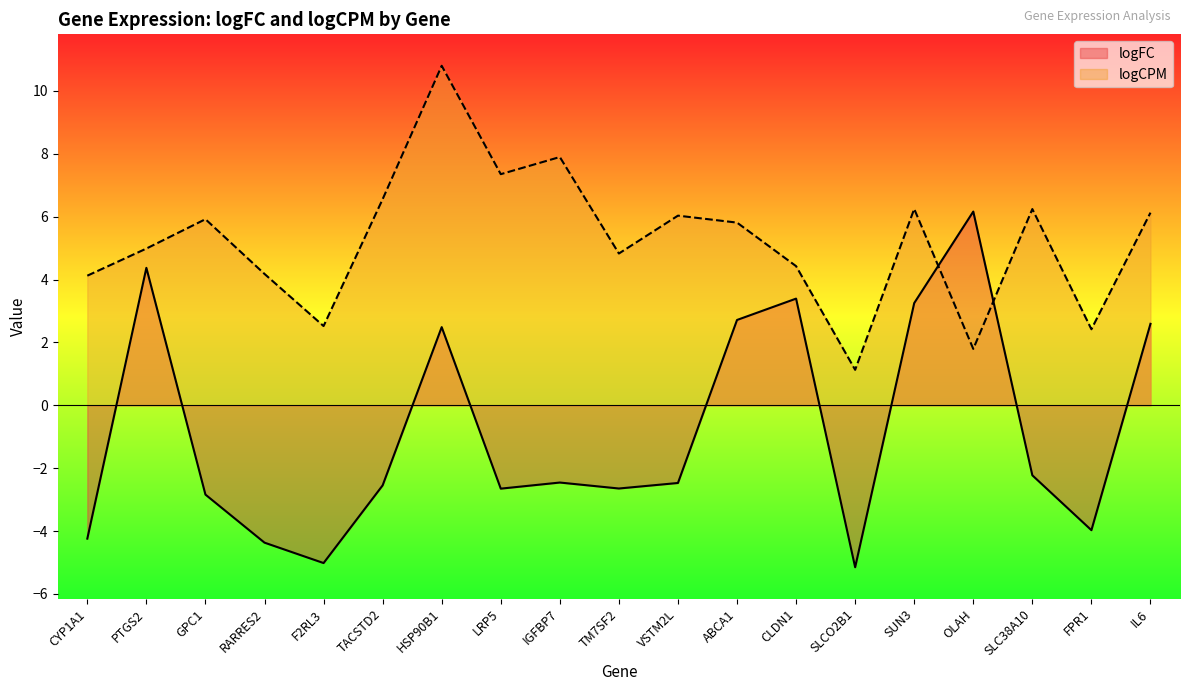

What is the value of the logFC point at the 17th from the left?

-2.2